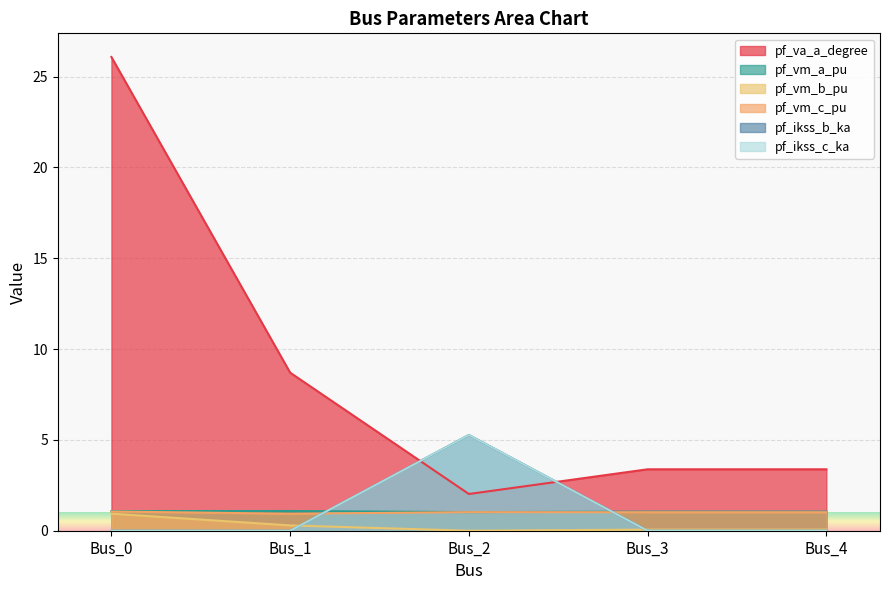

Reading left to right, list all the values displayed in this chart.

pf_va_a_degree: Bus_0=26.1	Bus_1=8.7	Bus_2=2.0	Bus_3=3.4	Bus_4=3.4
pf_vm_a_pu: Bus_0=1.1	Bus_1=1.1	Bus_2=1.0	Bus_3=1.1	Bus_4=1.1
pf_vm_b_pu: Bus_0=0.9	Bus_1=0.3	Bus_2=0.0	Bus_3=0.1	Bus_4=0.1
pf_vm_c_pu: Bus_0=1.1	Bus_1=0.9	Bus_2=1.0	Bus_3=1.0	Bus_4=1.0
pf_ikss_b_ka: Bus_0=0.0	Bus_1=0.0	Bus_2=5.3	Bus_3=0.0	Bus_4=0.0
pf_ikss_c_ka: Bus_0=0.0	Bus_1=0.0	Bus_2=5.3	Bus_3=0.0	Bus_4=0.0